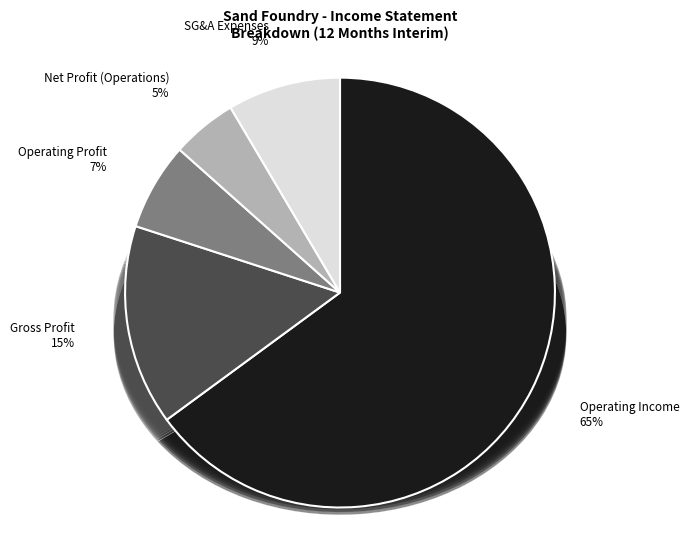

Which slice is the largest?

operating_Income